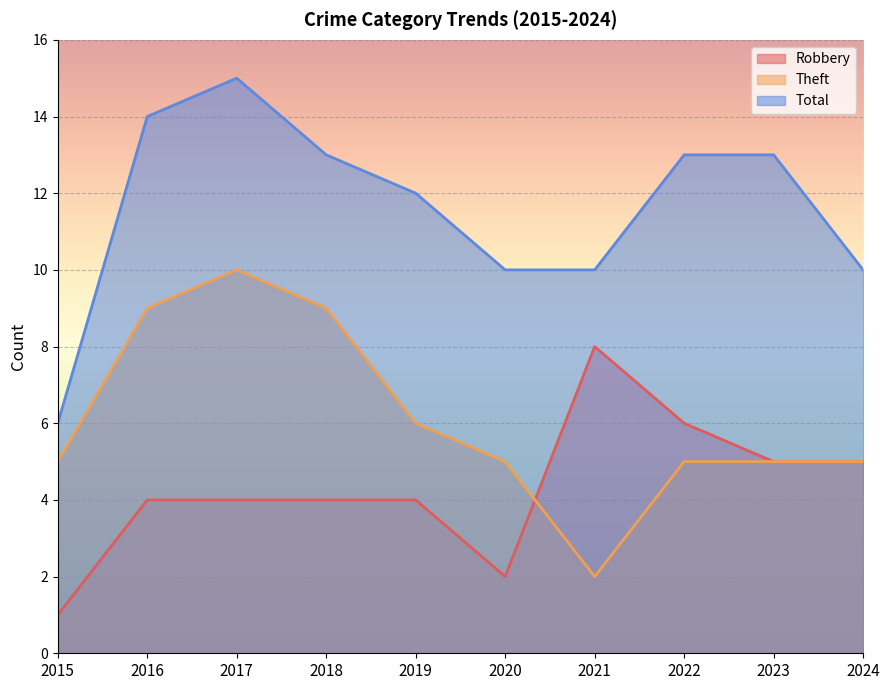

Which label corresponds to the largest value in the chart?

2017